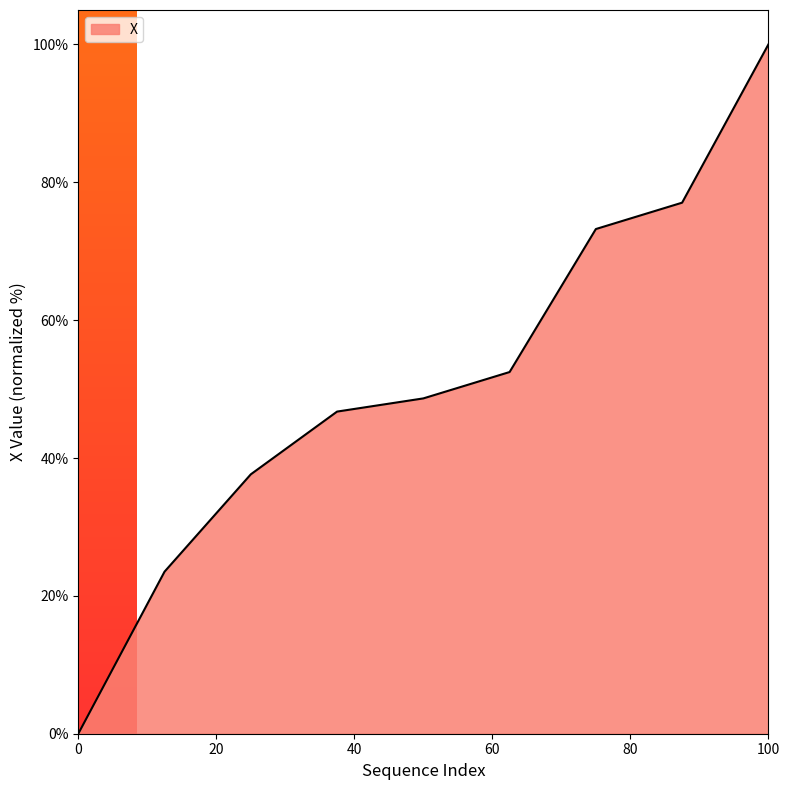

What is the difference between the maximum and minimum values?

100.0